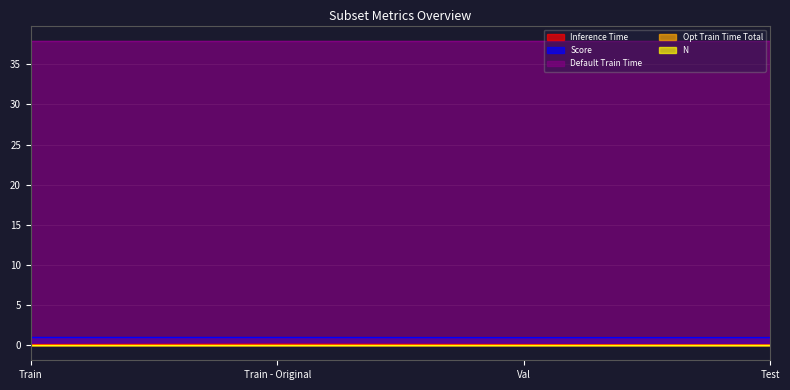

What is the label of the 4th point from the left?

Test